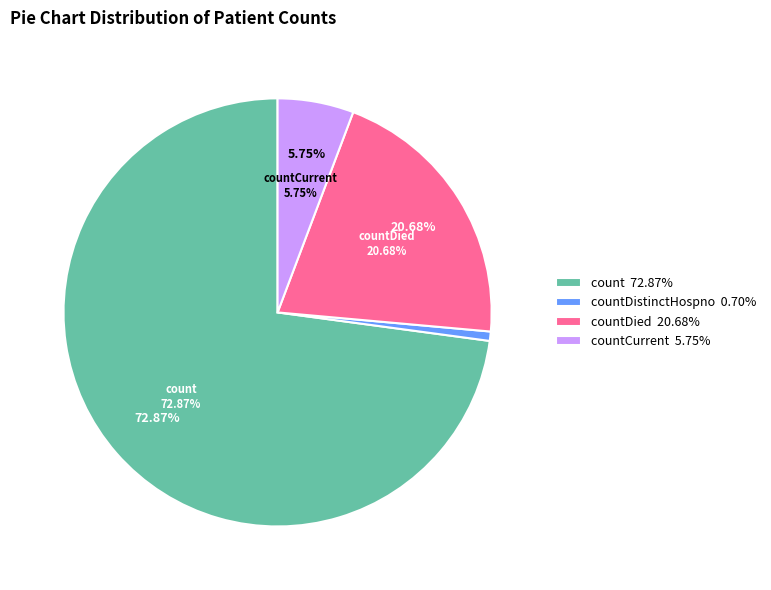

Is count the majority of the pie?

Yes